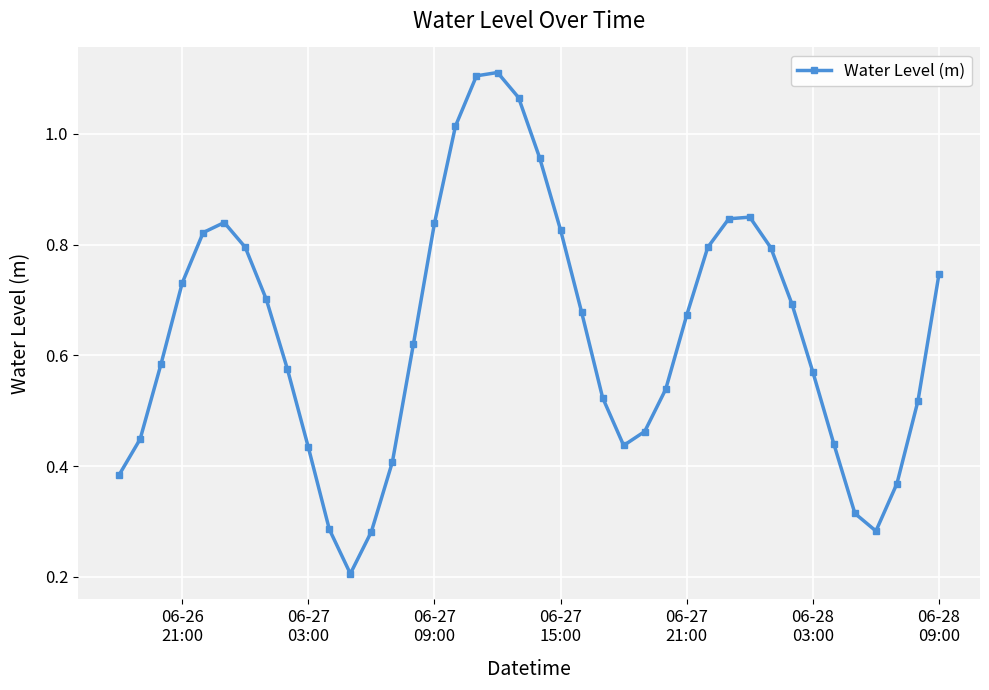

How many interior local peaks (higher than both neighbors) does the data have?

3